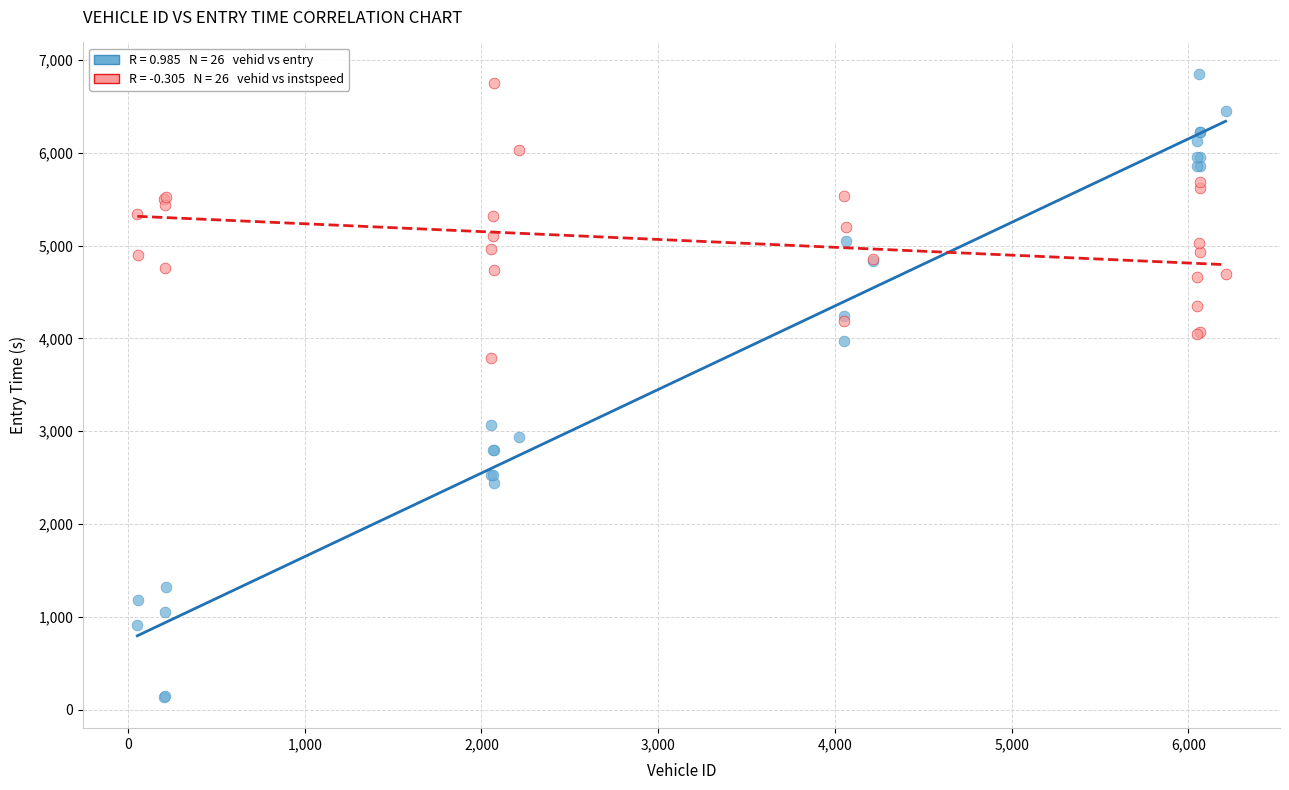

Across all series, what Y value is closest to 3494?

3793.3